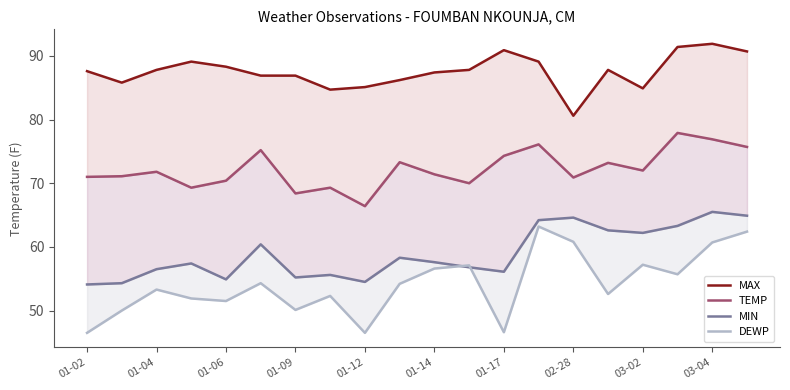

Is the value of MAX at 01-09 greater than the value of DEWP at 01-14?

Yes